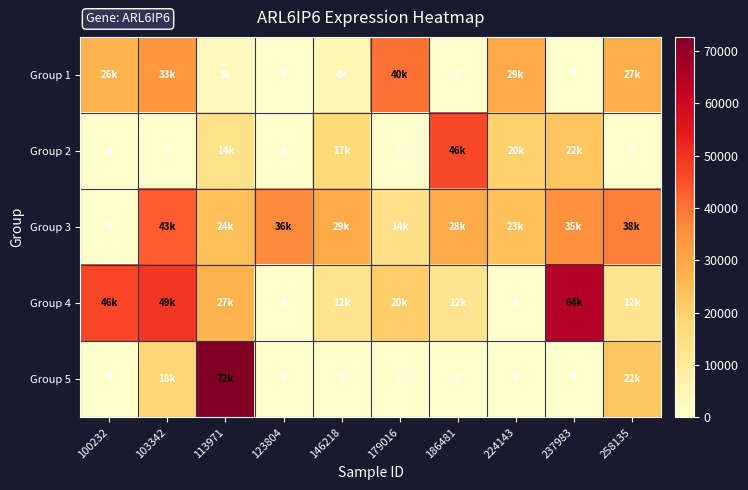

Rank the series at 186481 from highest to lowest value.

Group 2, Group 3, Group 4, Group 1, Group 5